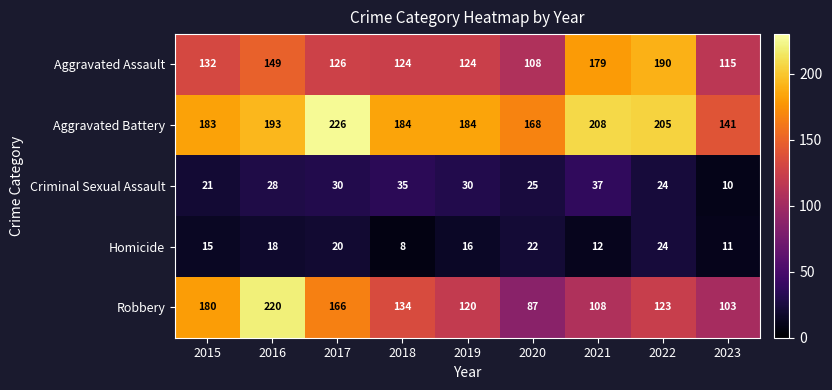

List the series in order of their peak value, highest first.

Aggravated Battery, Robbery, Aggravated Assault, Criminal Sexual Assault, Homicide